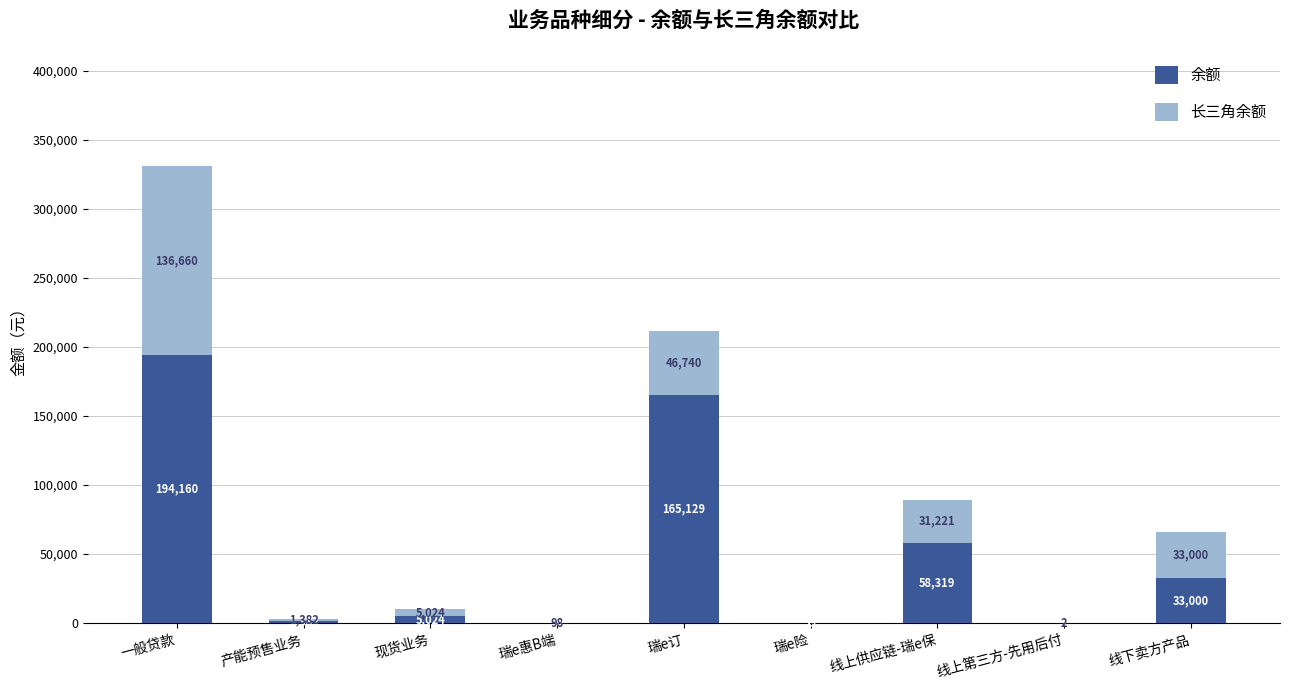

At which category is the sum across all series the highest?

一般贷款